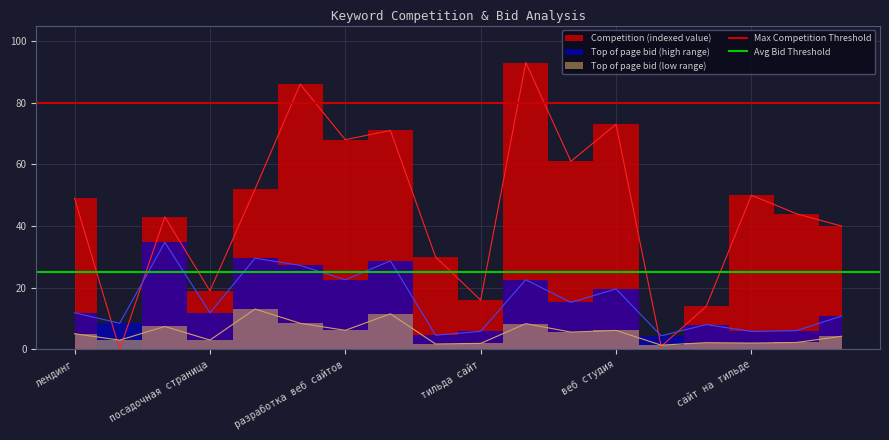

Which series has the largest total across all categories?

Max Competition Threshold